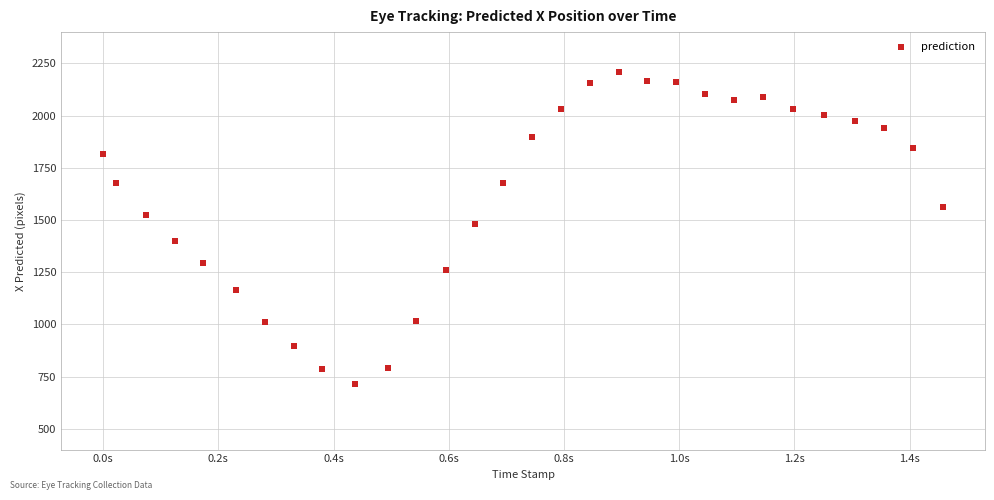

What is the range of Y values (max minus min)?

1493.3